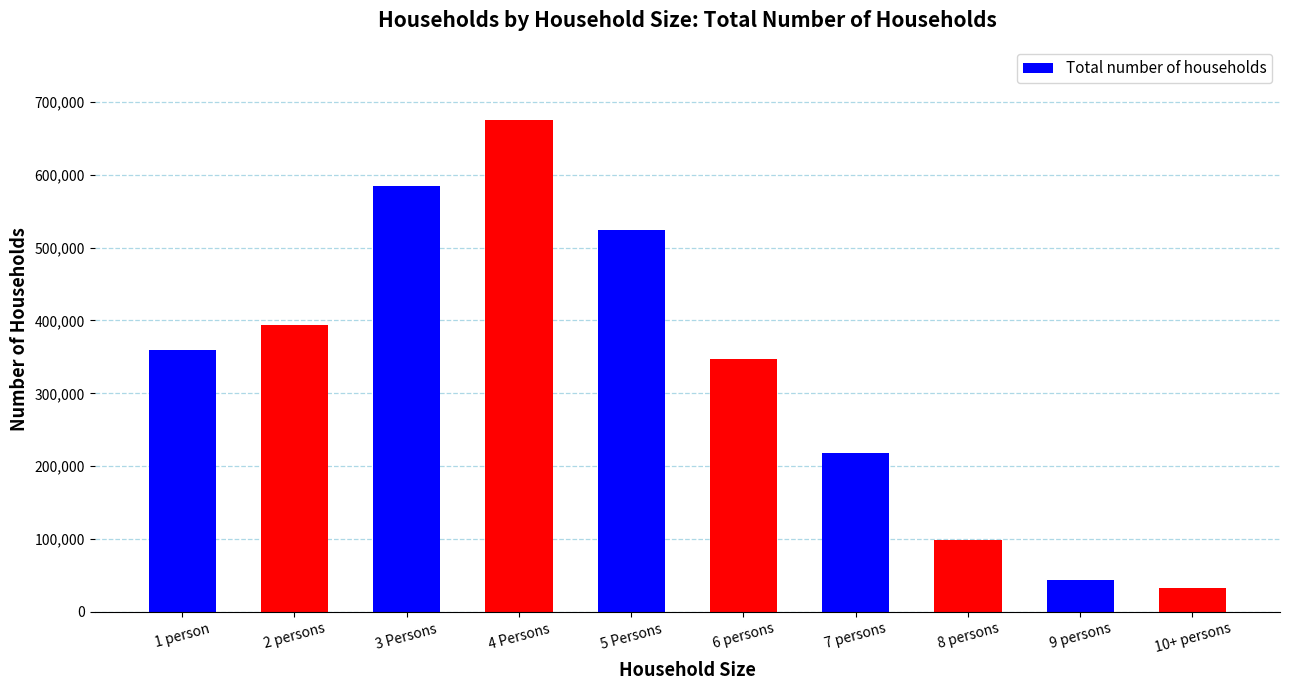

How many bars are there in total?

10